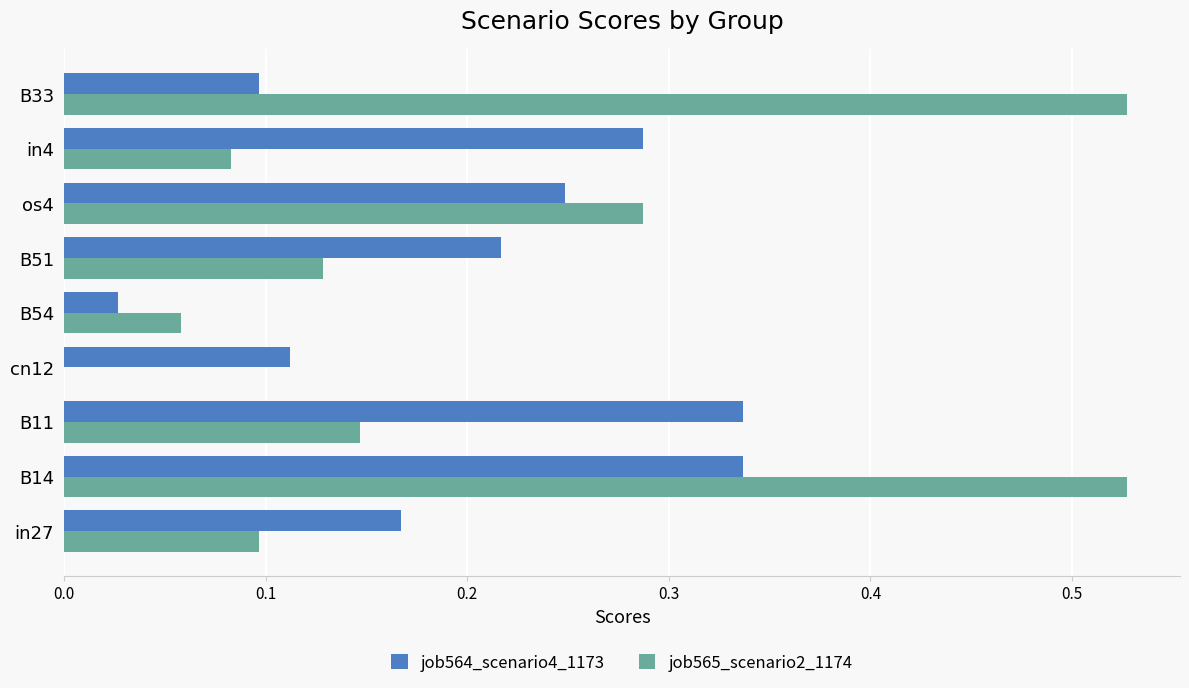

What is the sum of the job565_scenario2_1174 values at B51 and B14?

0.7